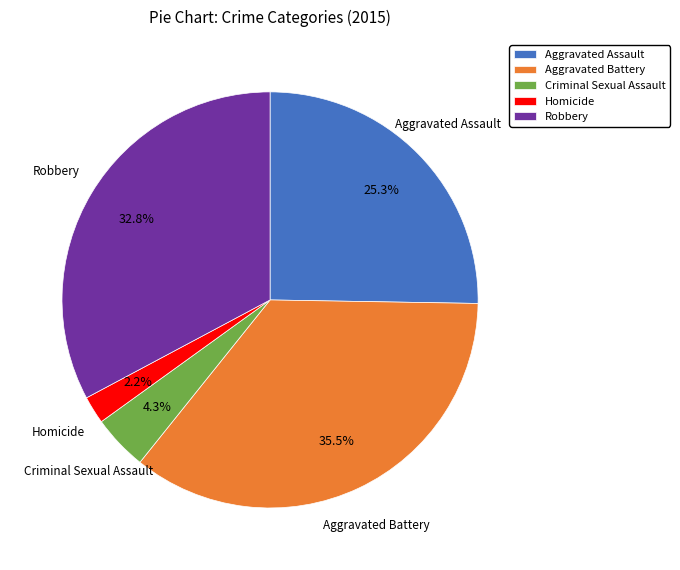

Which has a higher value, Aggravated Battery or Criminal Sexual Assault?

Aggravated Battery